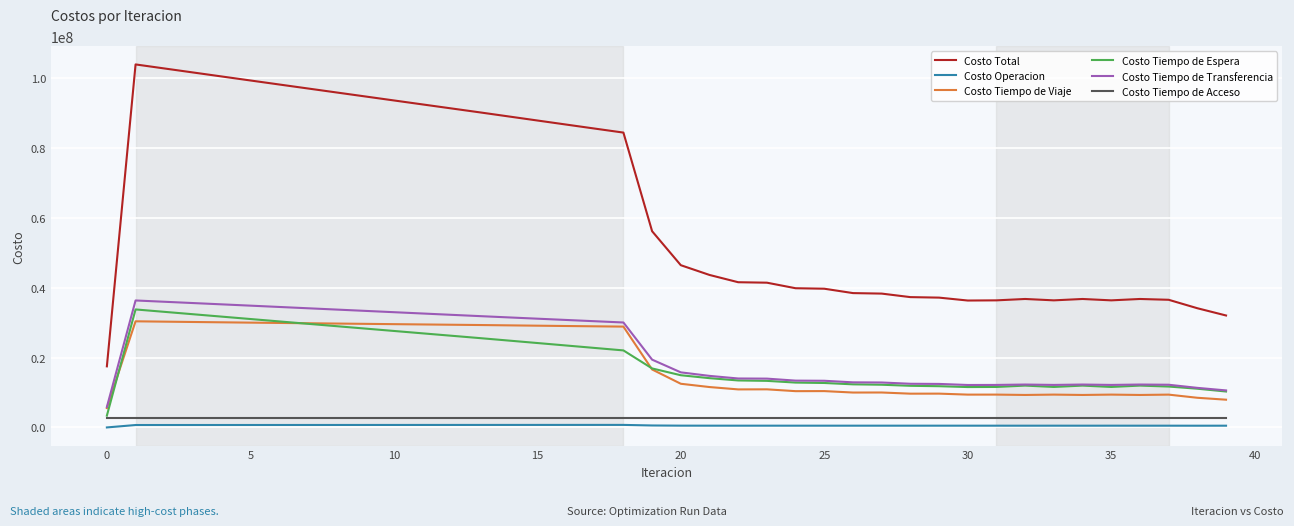

Which series has the largest total across all categories?

Costo Total